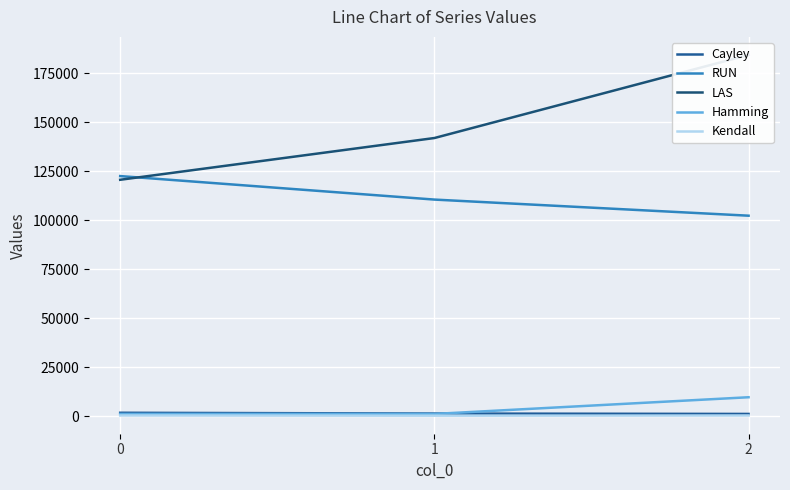

What is the difference between the maximum and minimum values in the Hamming series?

8514